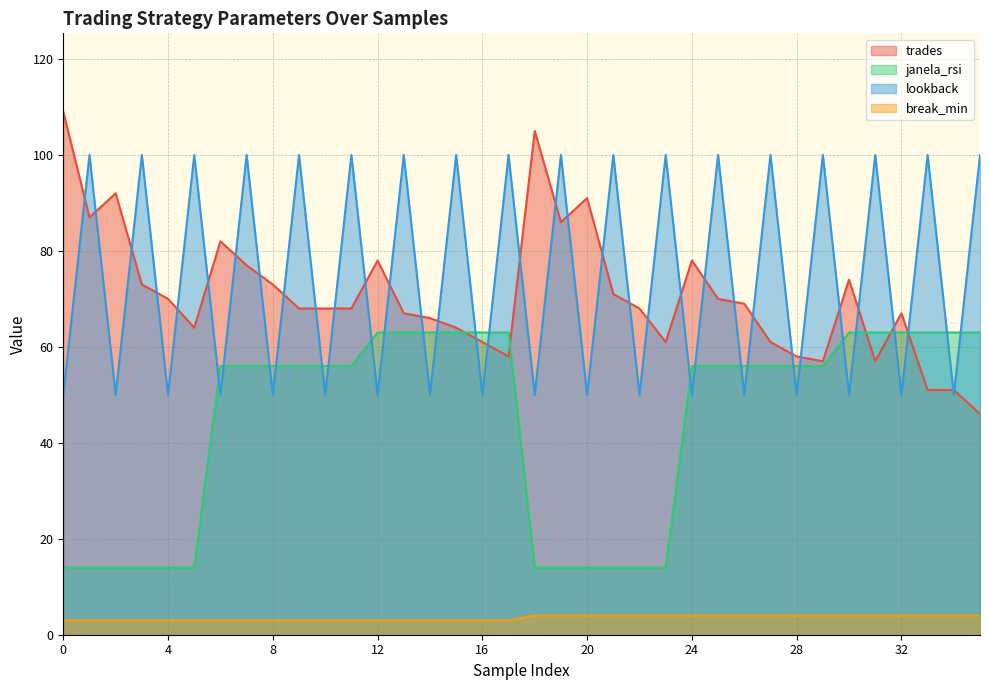

At which category does trades reach its first local valley?

1